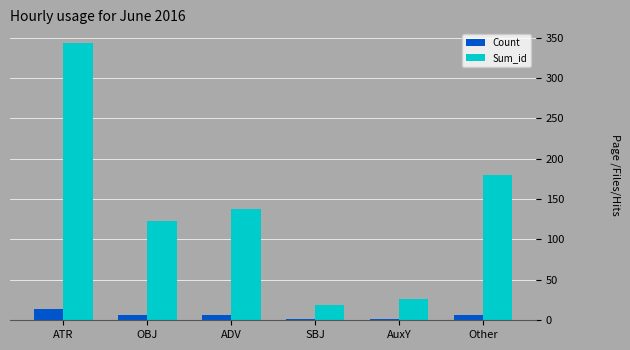

What is the sum of all Sum_id values?

829